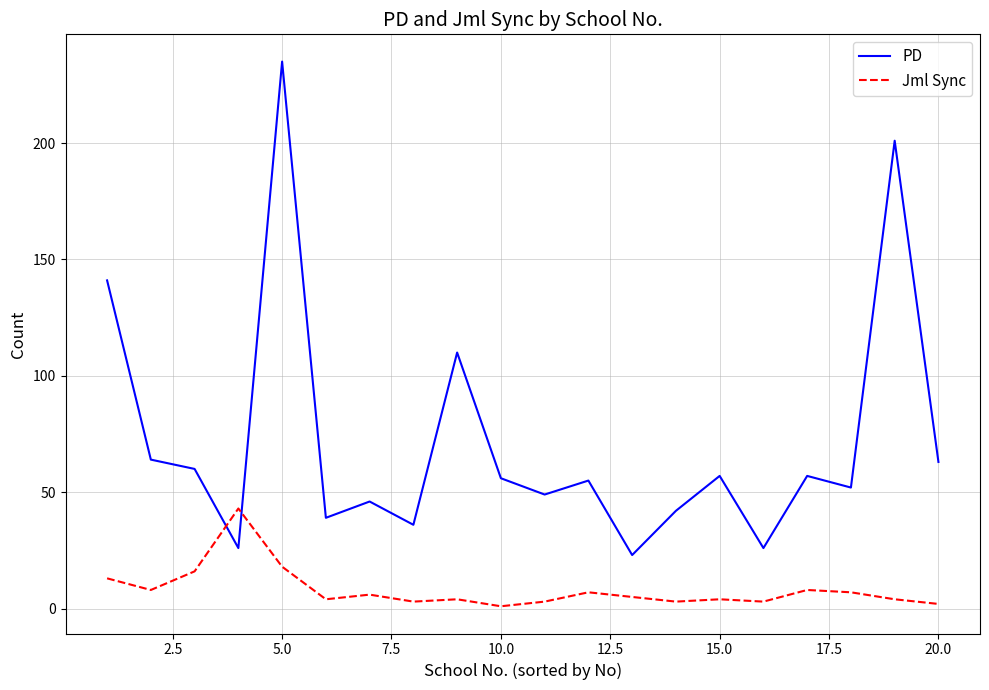

List the series in order of their peak value, highest first.

PD, Jml Sync